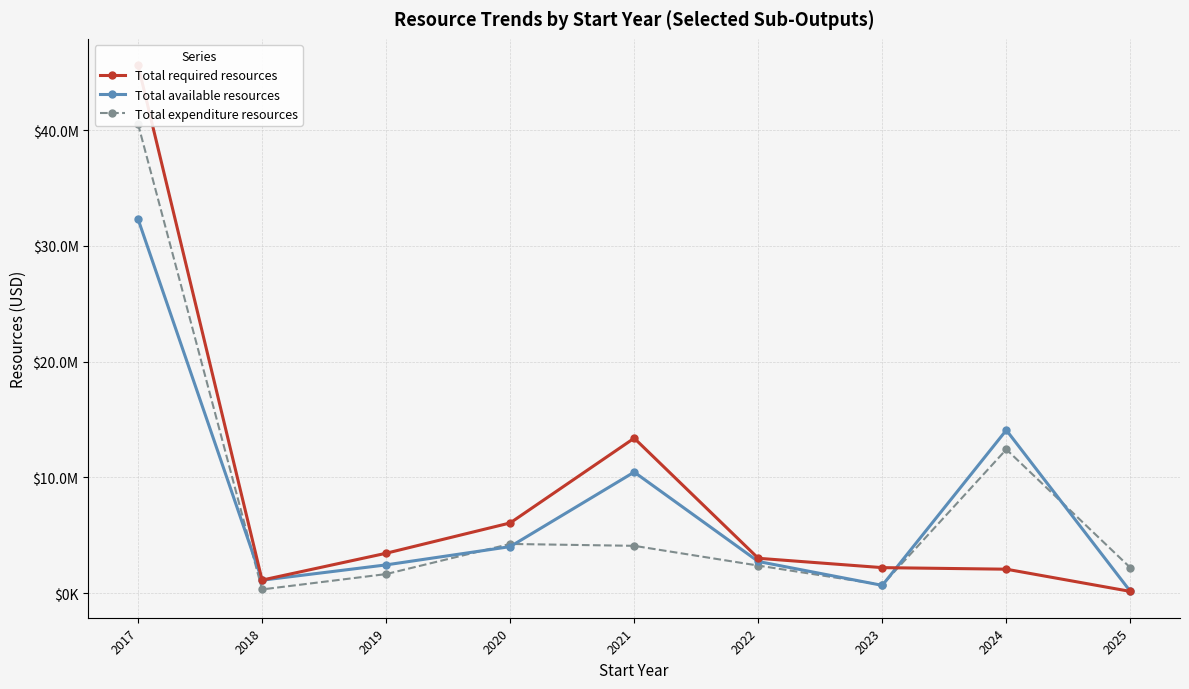

What is the lowest value of the Total expenditure resources series?

321922